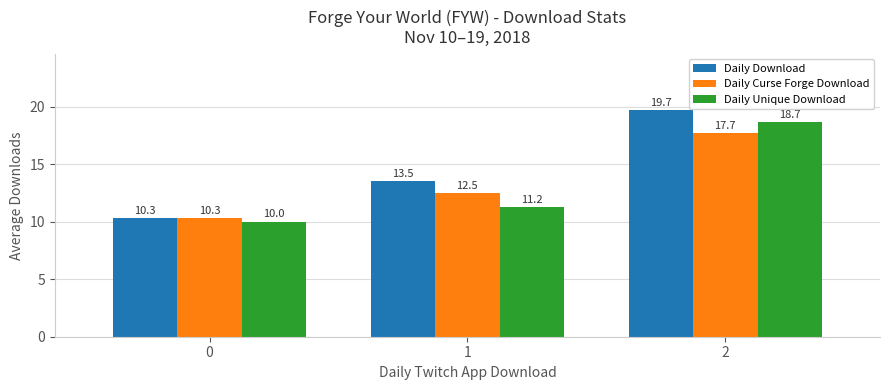

Is the value of Daily Unique Download at 2 greater than the value of Daily Download at 1?

Yes